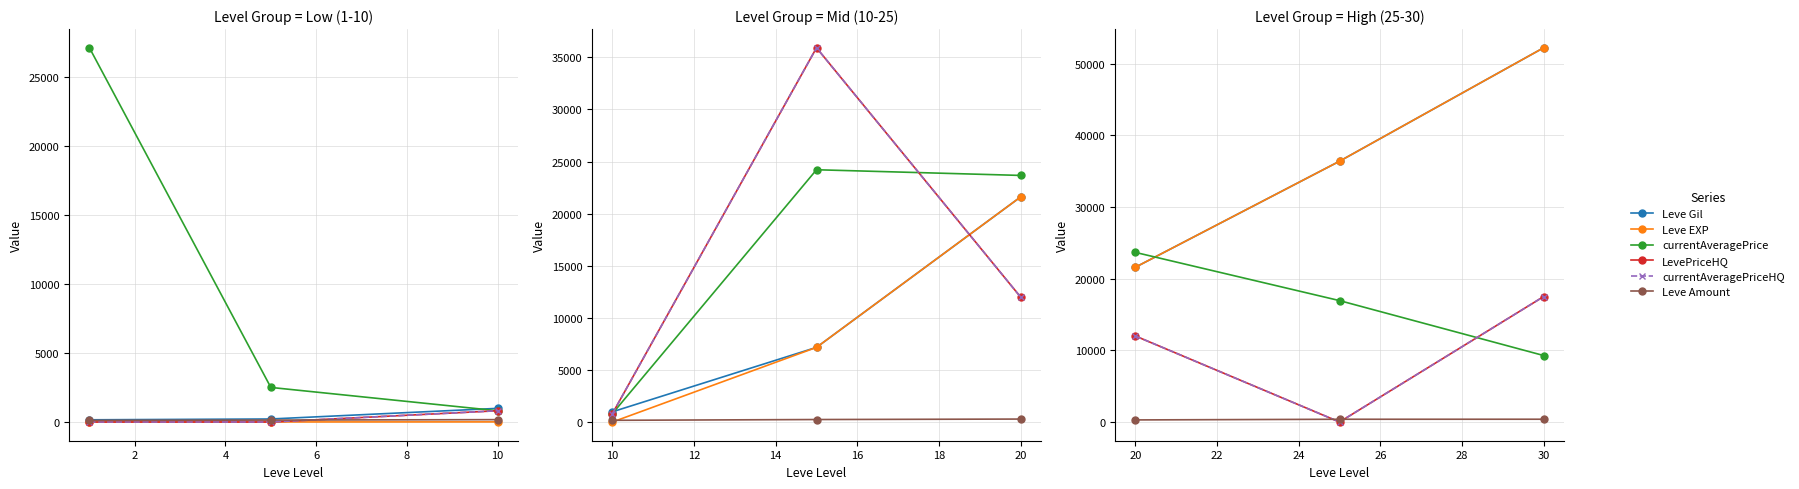

What is the spread (max minus min) of values at 20?

23374.7